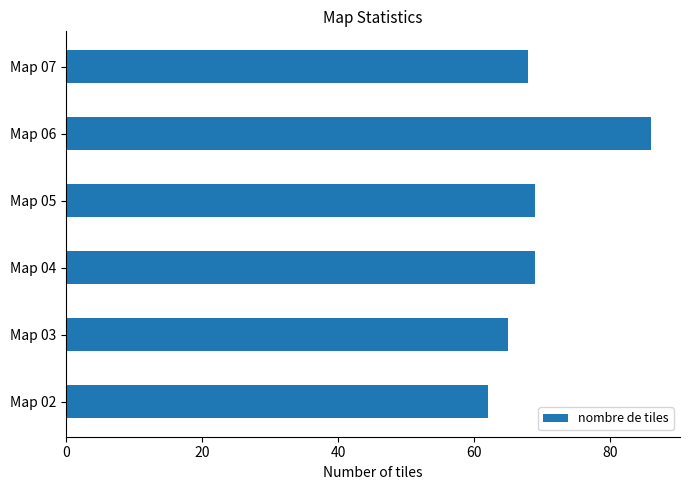

True or false: the data shows 14 at Map 04.

False